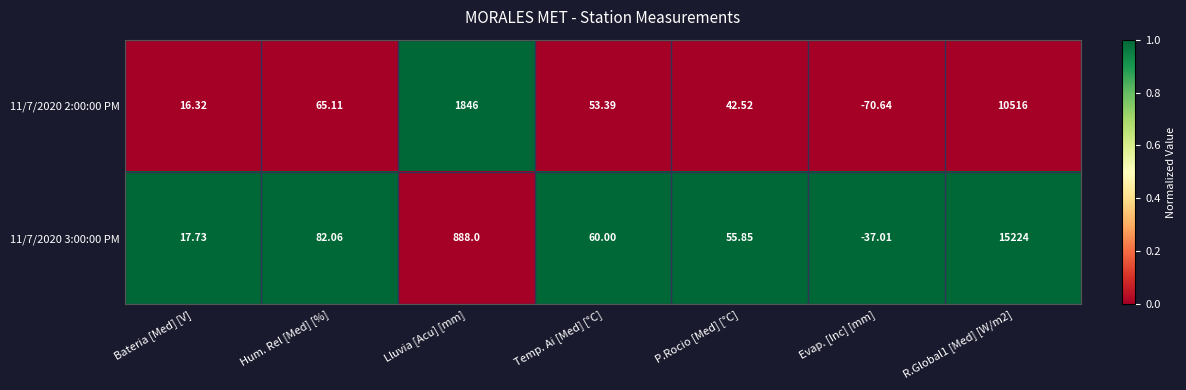

At which label does 11/7/2020 2:00:00 PM first exceed 53?

Hum. Rel [Med] [%]